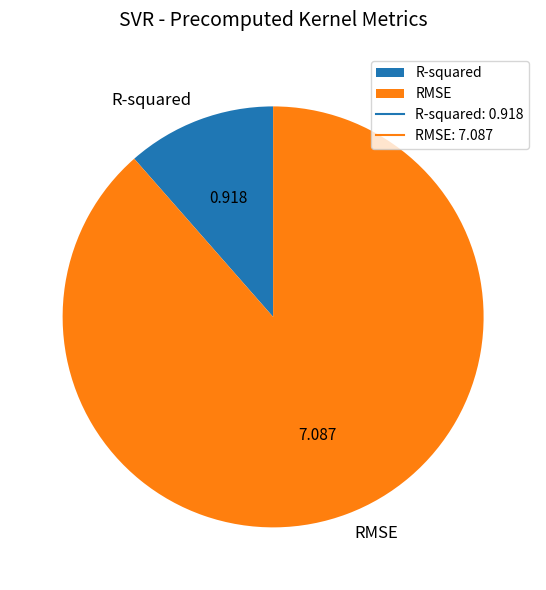

Is there a majority slice in this chart?

Yes